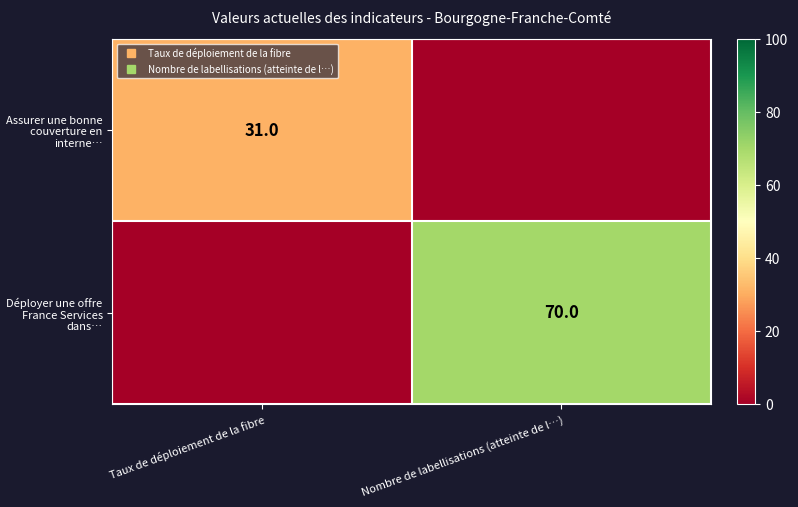

What is the sum of all Assurer une bonne couverture en interne… values?

31